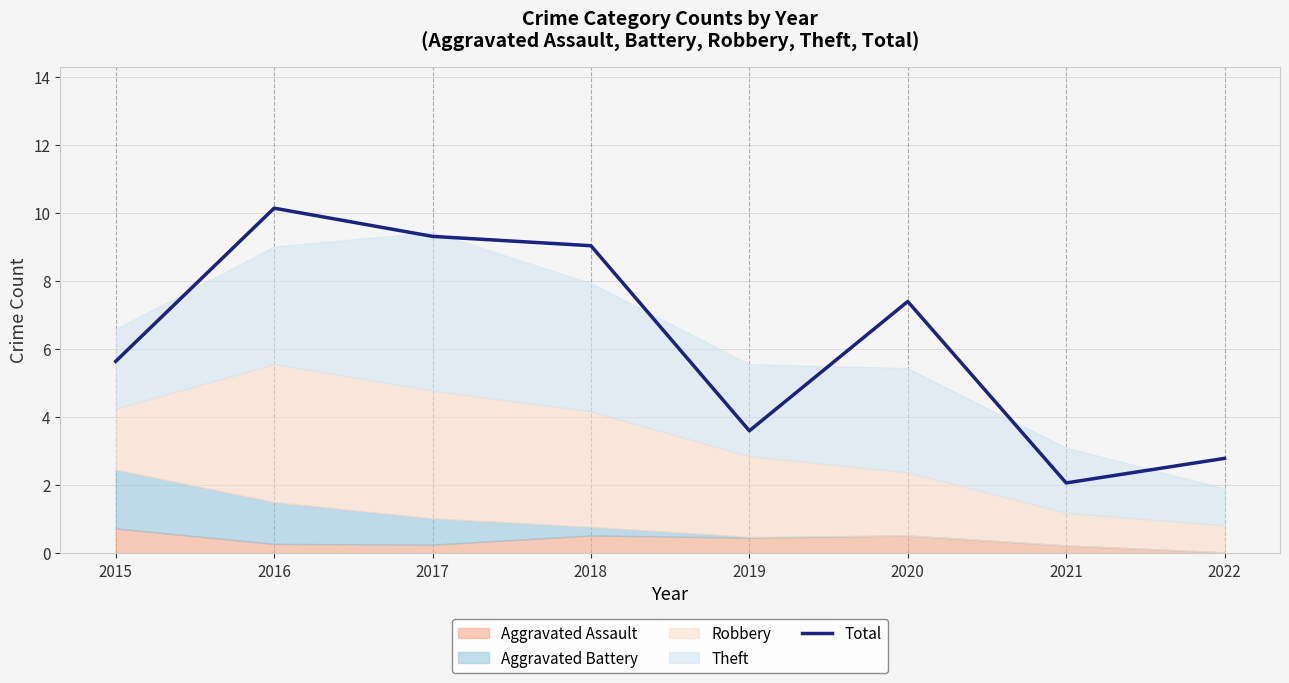

At which label does Total reach its peak?

2016